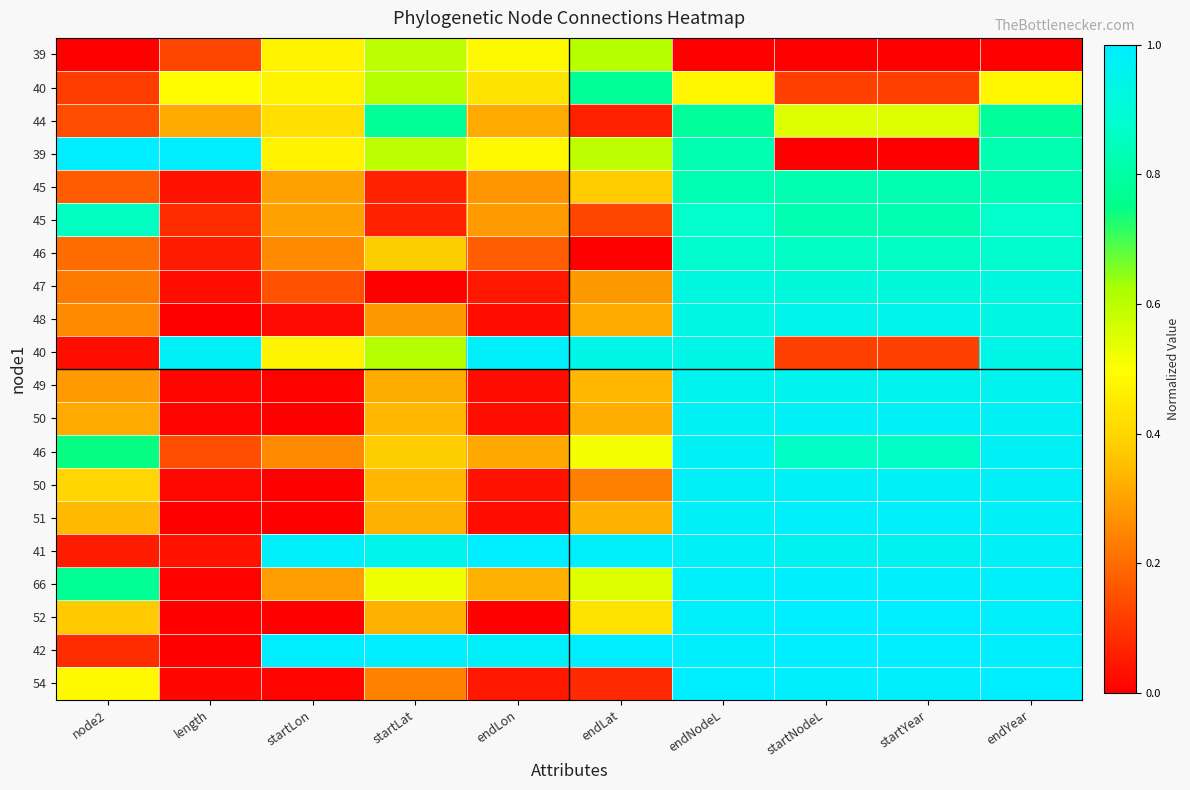

What is the spread (max minus min) of values at startNodeL?

1.0